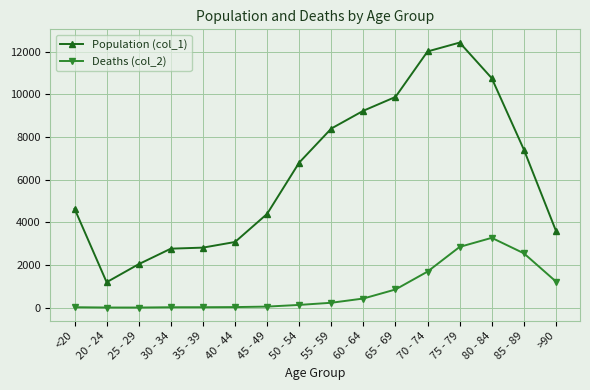

How many values in the Deaths (col_2) series are below 227?

8